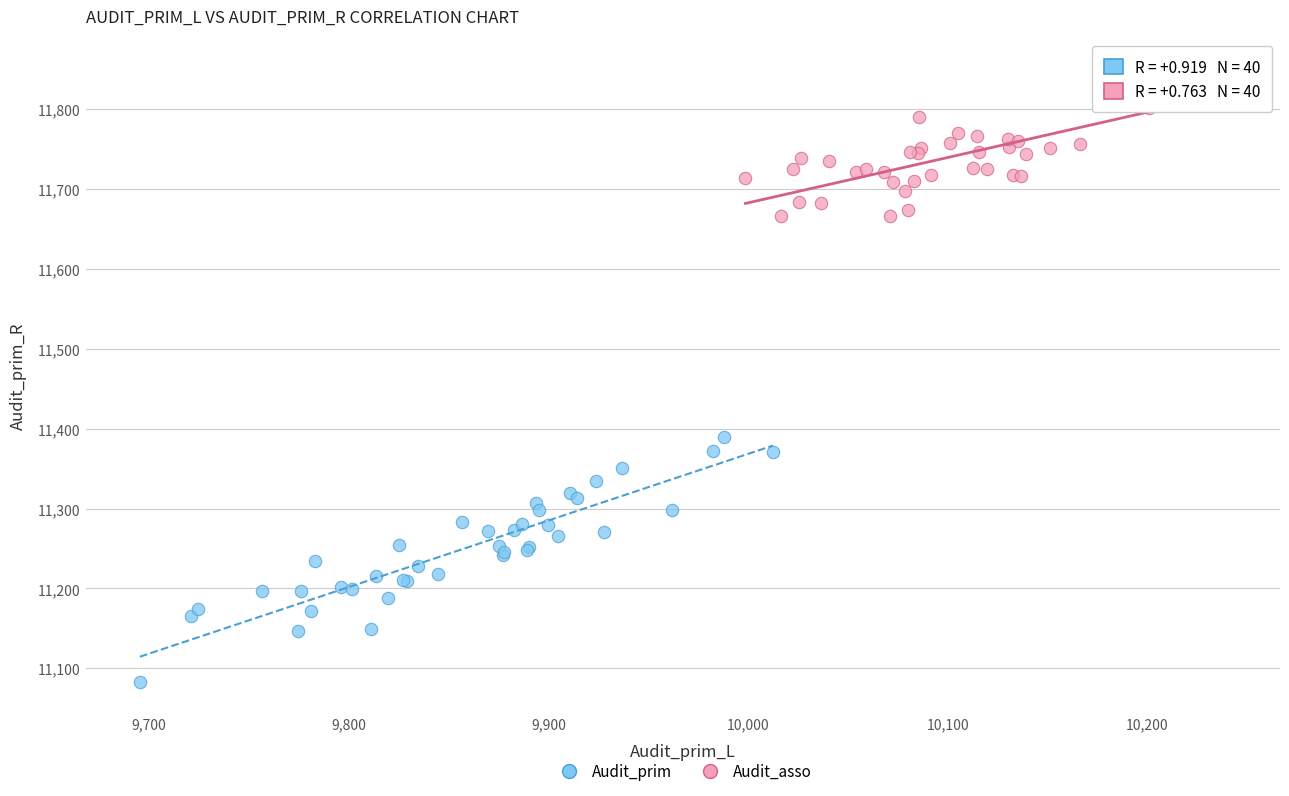

What are all the series names shown in the legend?

Audit_prim, Audit_asso